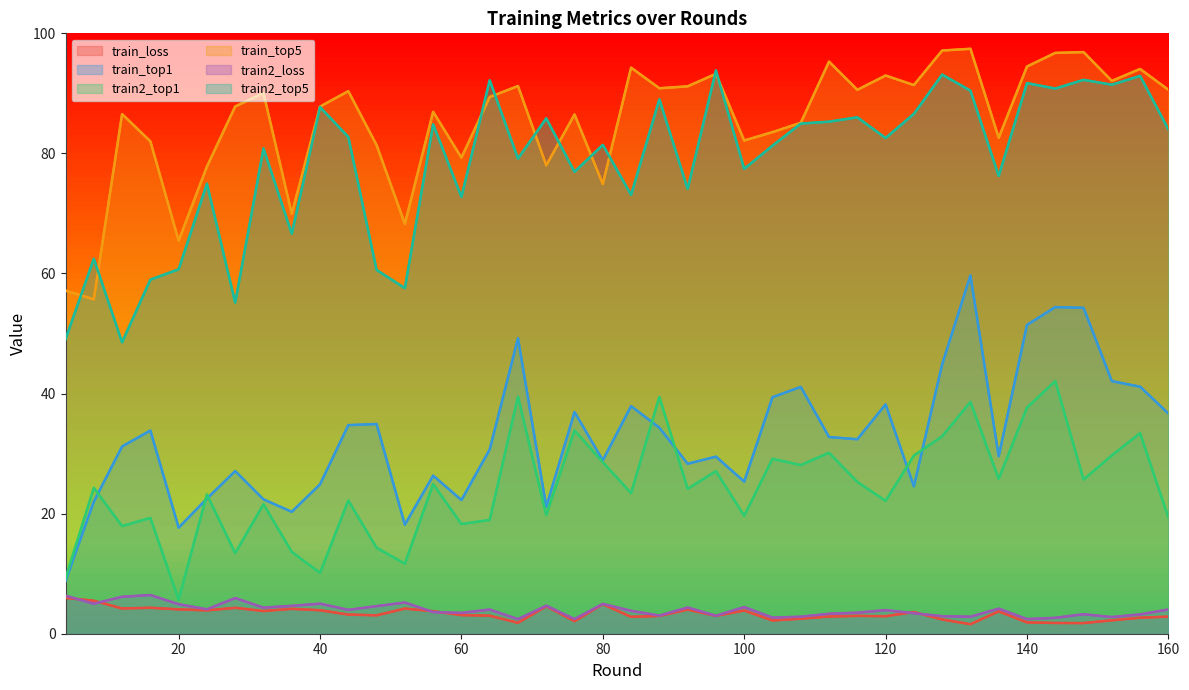

At which category does train2_top1 reach its first local peak?

8